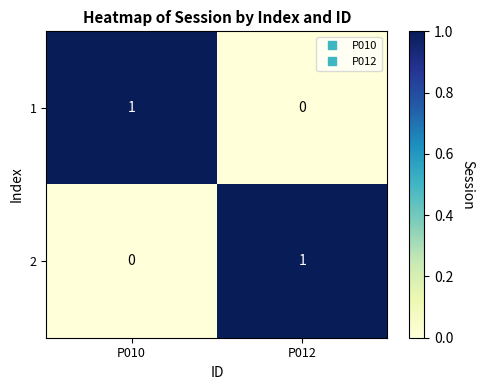

The value of 2 at P010 is 0. True or false?

True